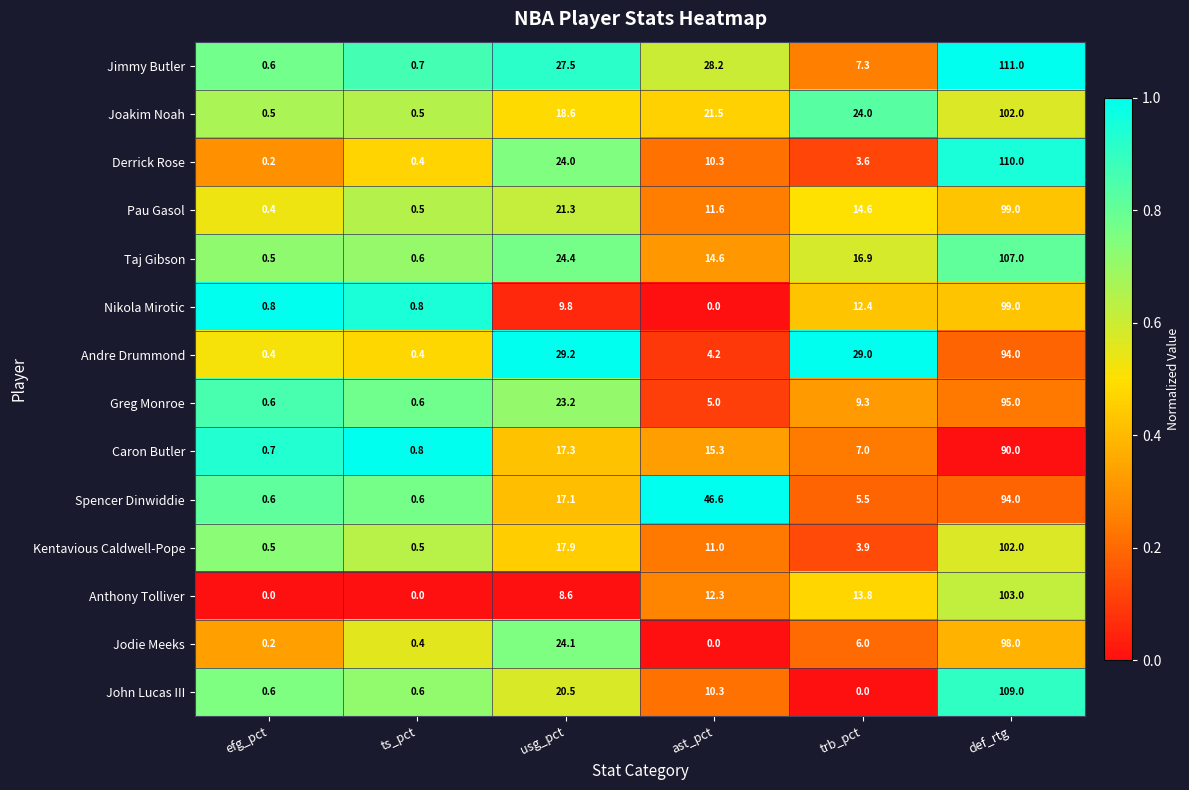

Is it true that Greg Monroe equals 0.6 at ts_pct?

True